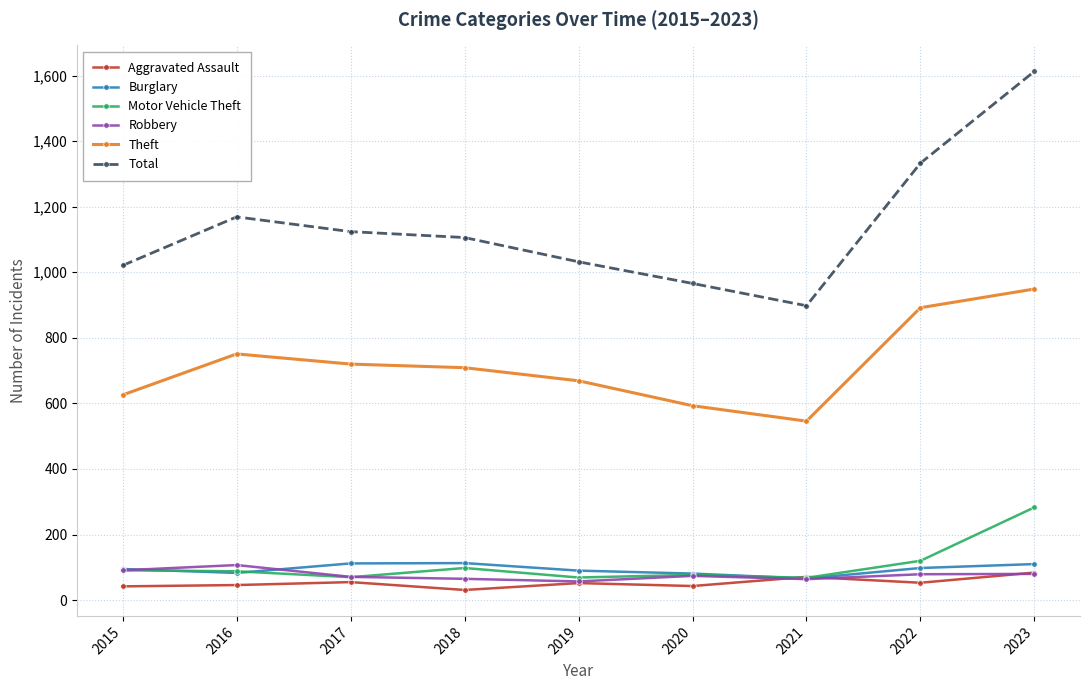

How many values in the Robbery series are below 74?

4